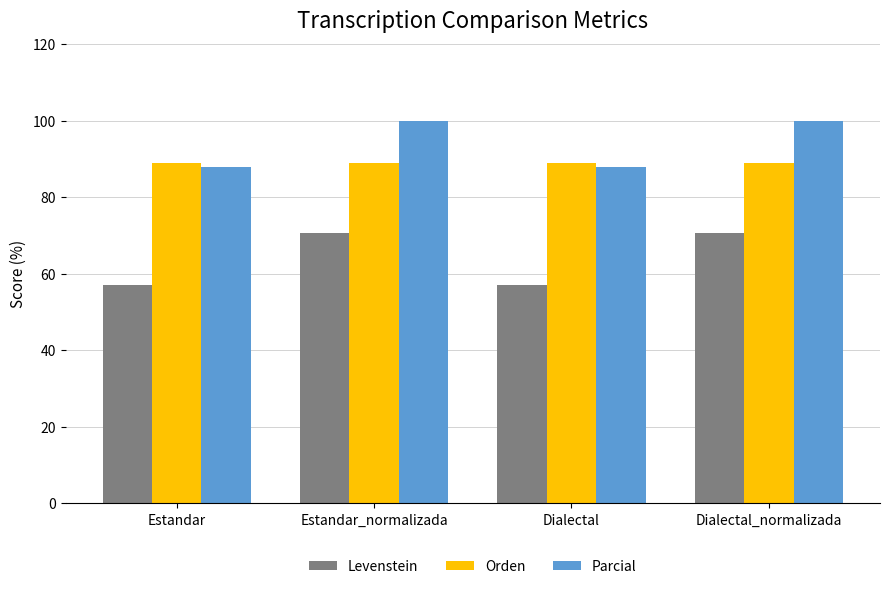

Reading left to right, extract all data points from this chart.

Levenstein: 57.1	70.6	57.1	70.6
Orden: 88.9	88.9	88.9	88.9
Parcial: 88.0	100.0	88.0	100.0